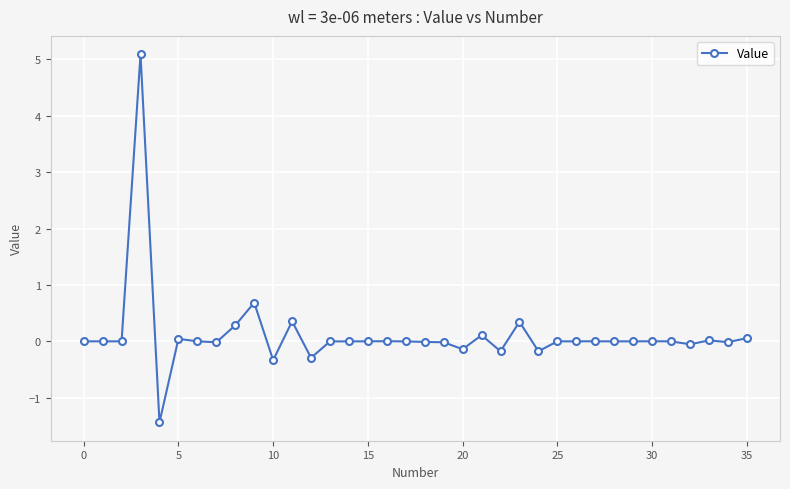

True or false: the data has more than 2 interior local peaks.

True